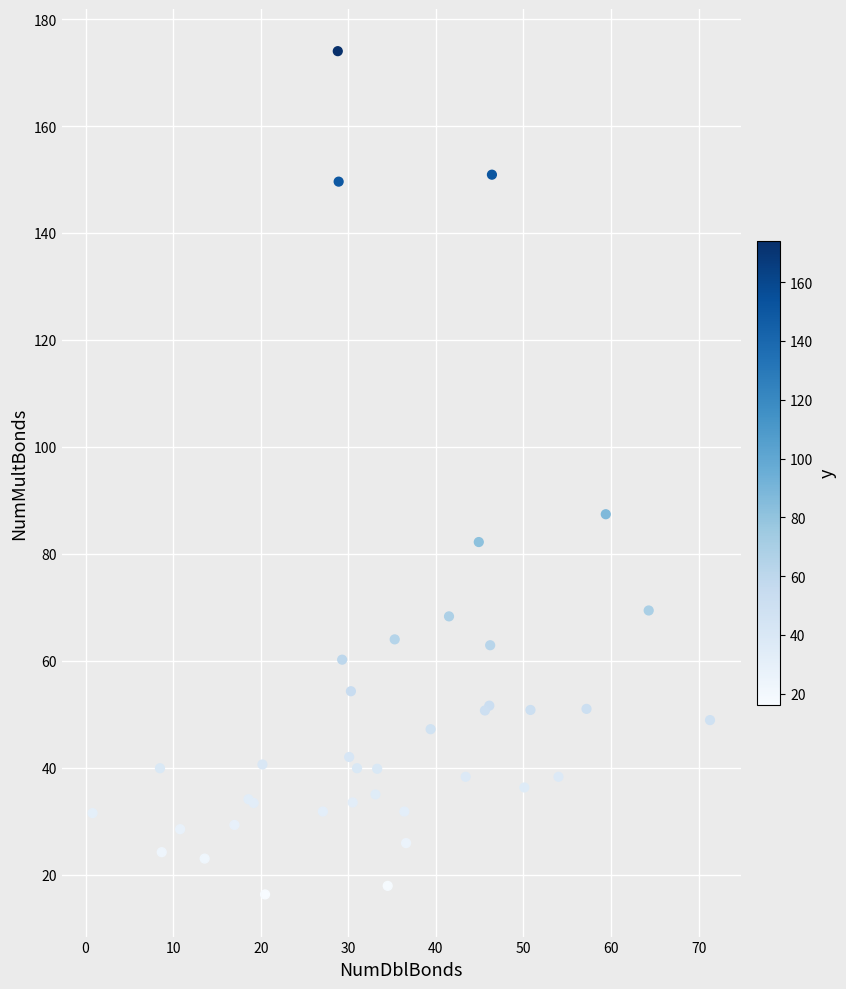

What Y value in the scatter plot is closest to 95?

87.4